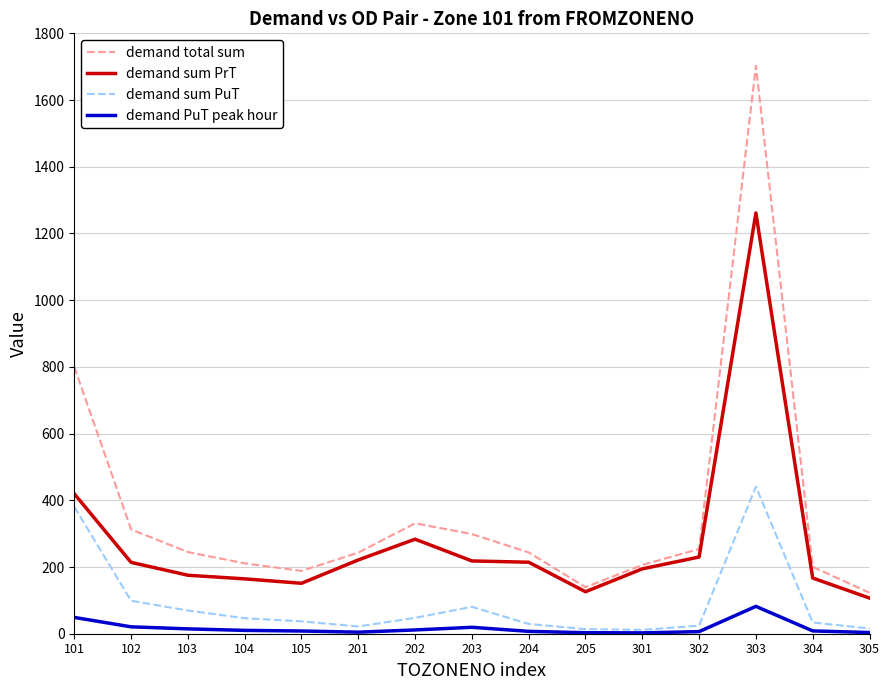

In demand sum PuT, how many points are higher than both neighbors (excluding endpoints)?

2